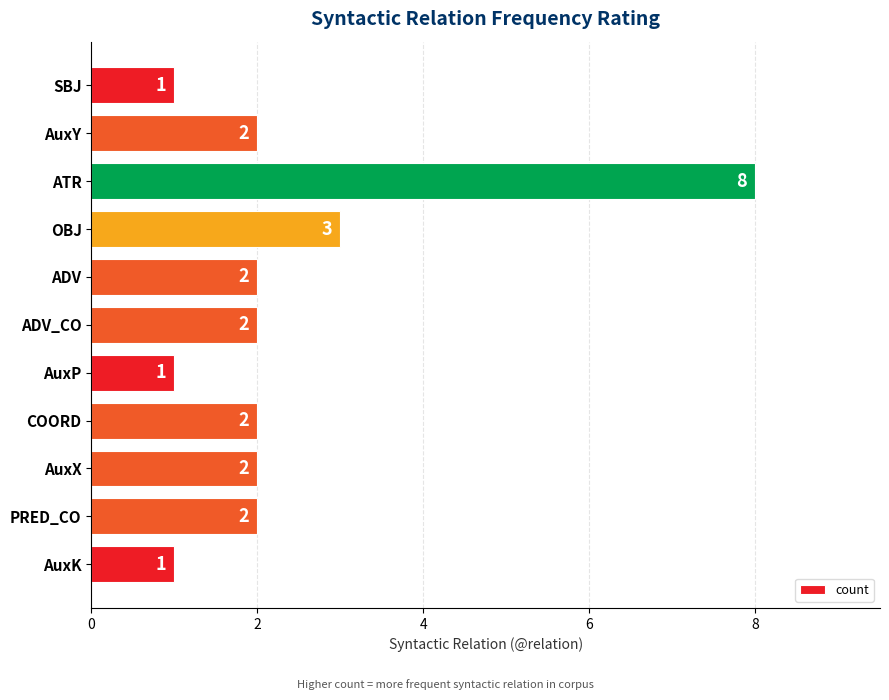

How many data points are less than 2?

3